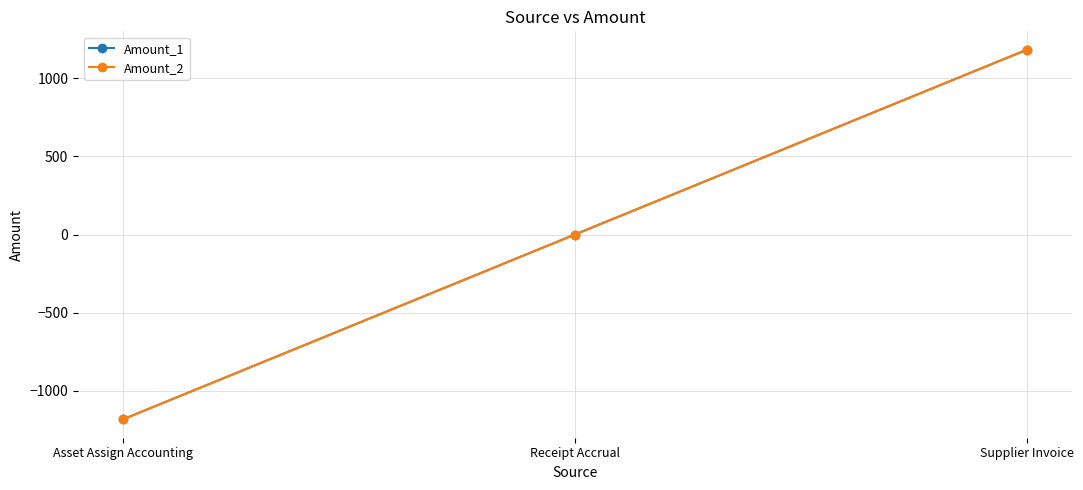

What is the value of the Amount_2 point at the 1st from the left?

-1182.1